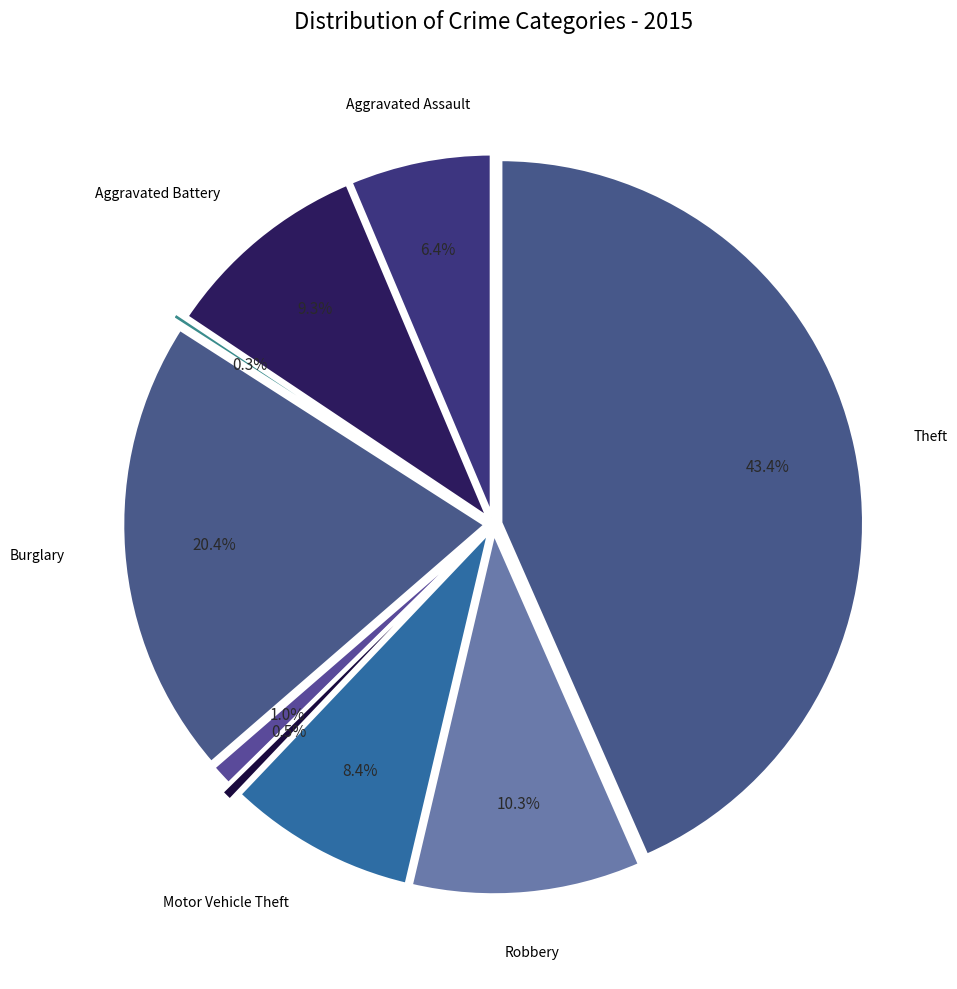

Between Criminal Sexual Assault and Burglary, which is larger?

Burglary